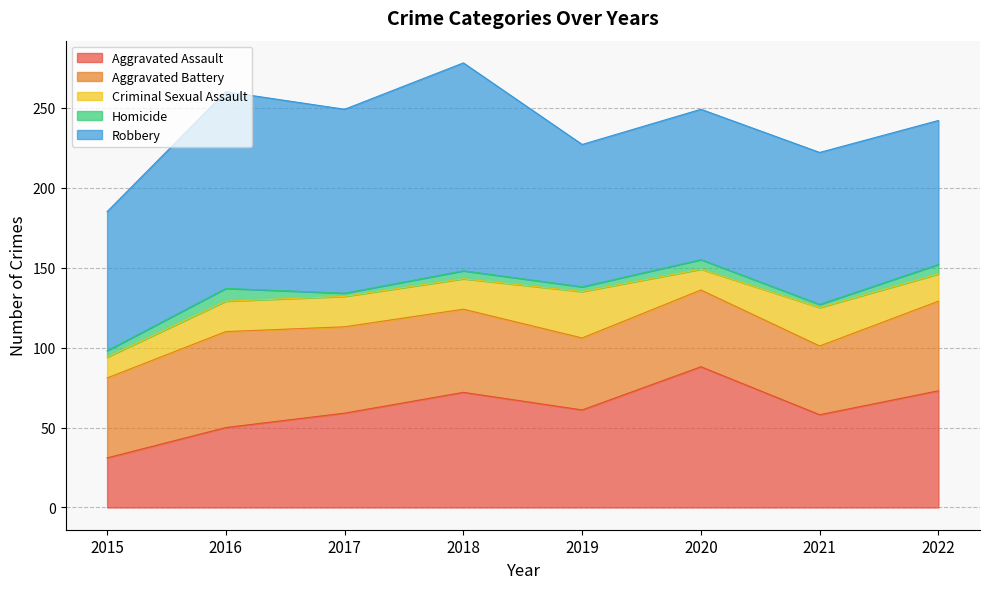

The Aggravated Battery series shows 52 at 2018. True or false?

True